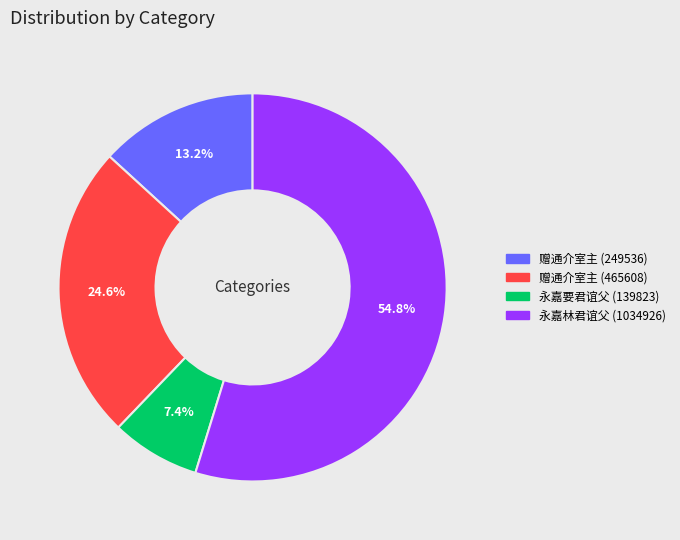

How many segments does this pie chart have?

4